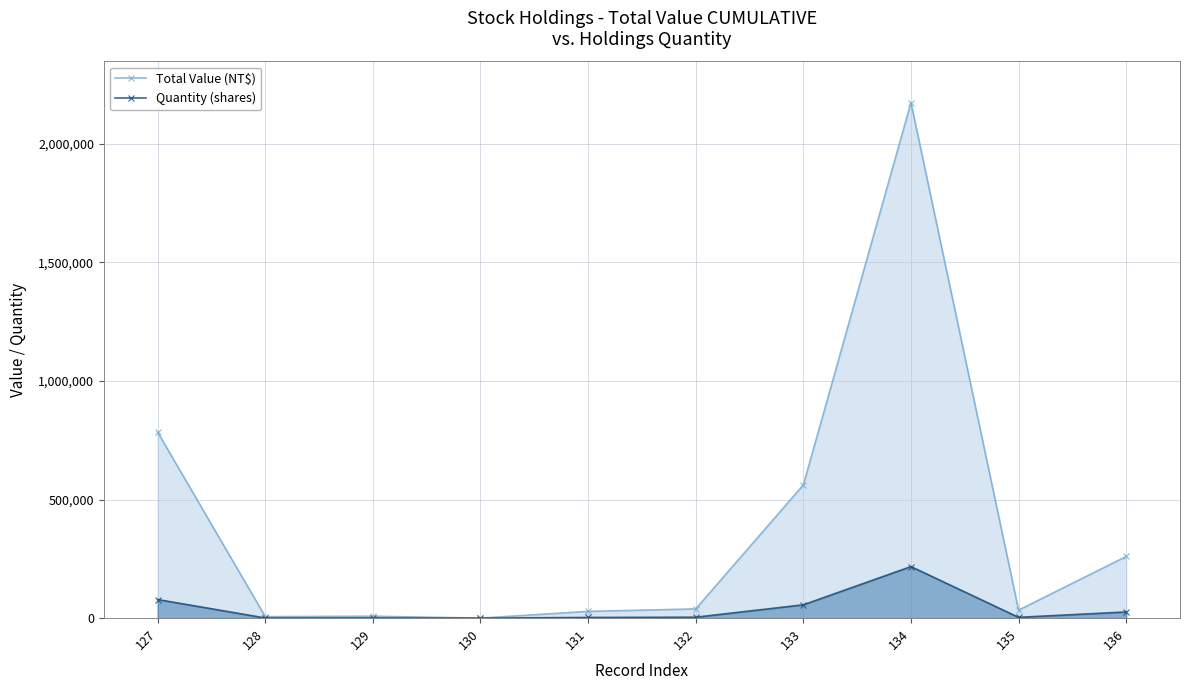

What are all the series names shown in the legend?

Total Value (NT$), Quantity (shares)